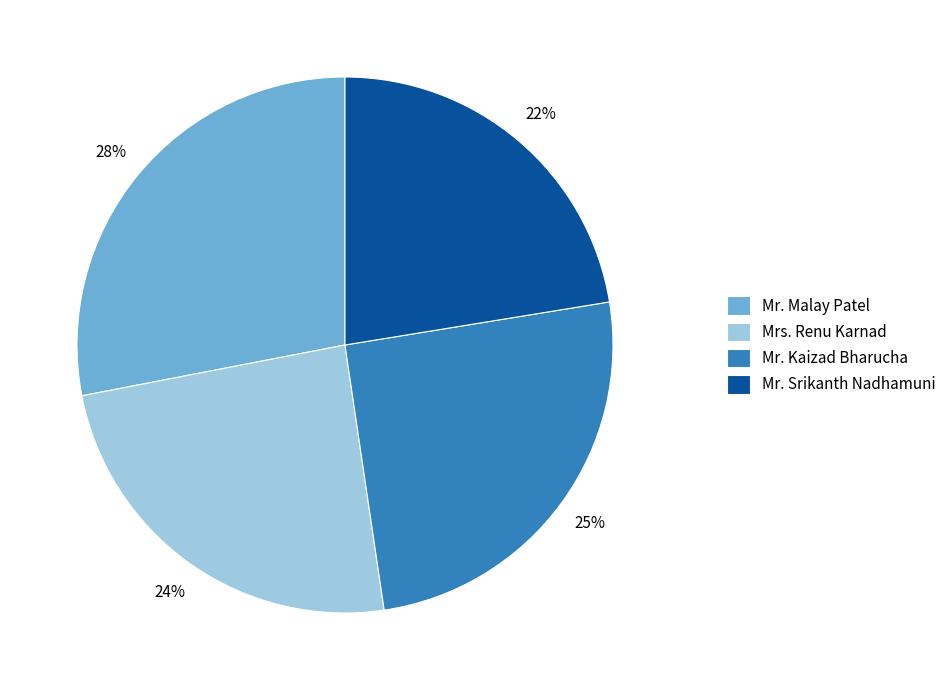

What is the smallest slice in the pie chart?

Mr. Srikanth Nadhamuni